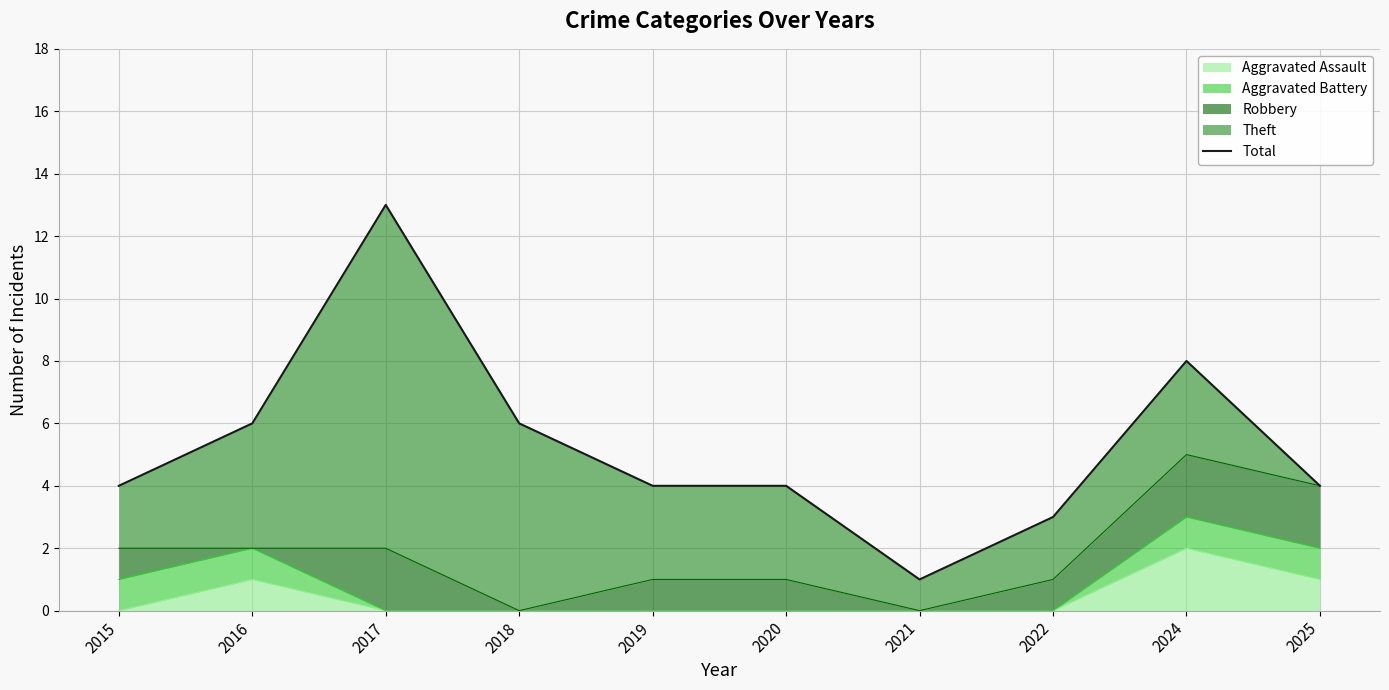

True or false: there are more than 0 points higher than both neighbors.

True